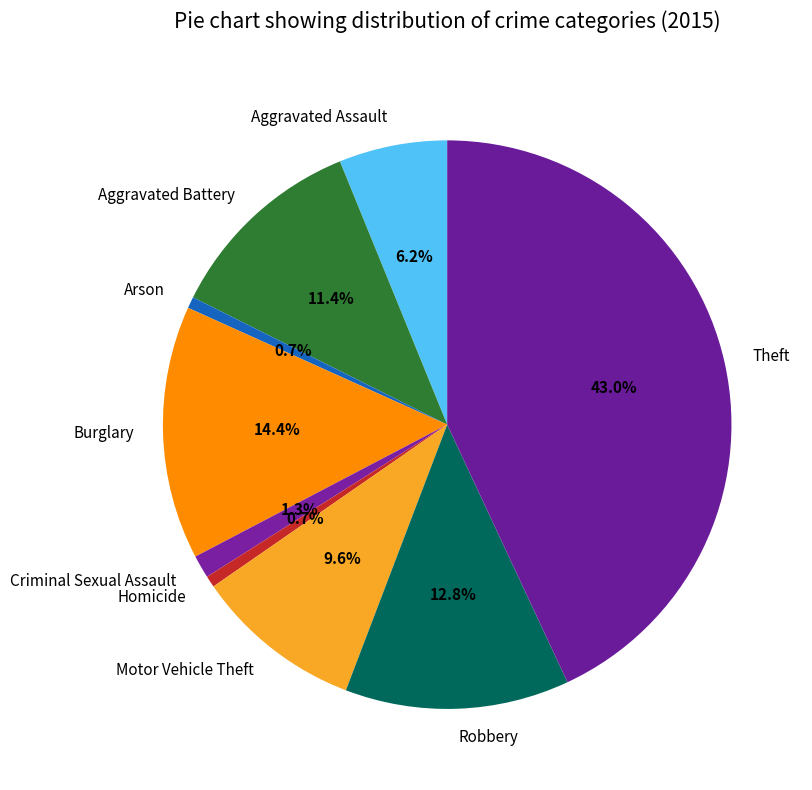

The Homicide slice represents 13% of the pie. True or false?

False